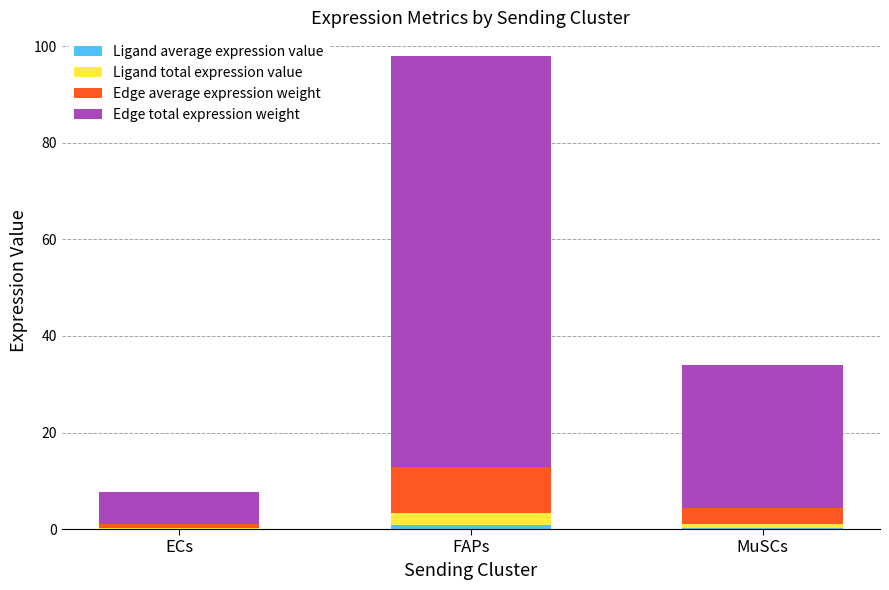

At which category is the sum across all series the highest?

FAPs